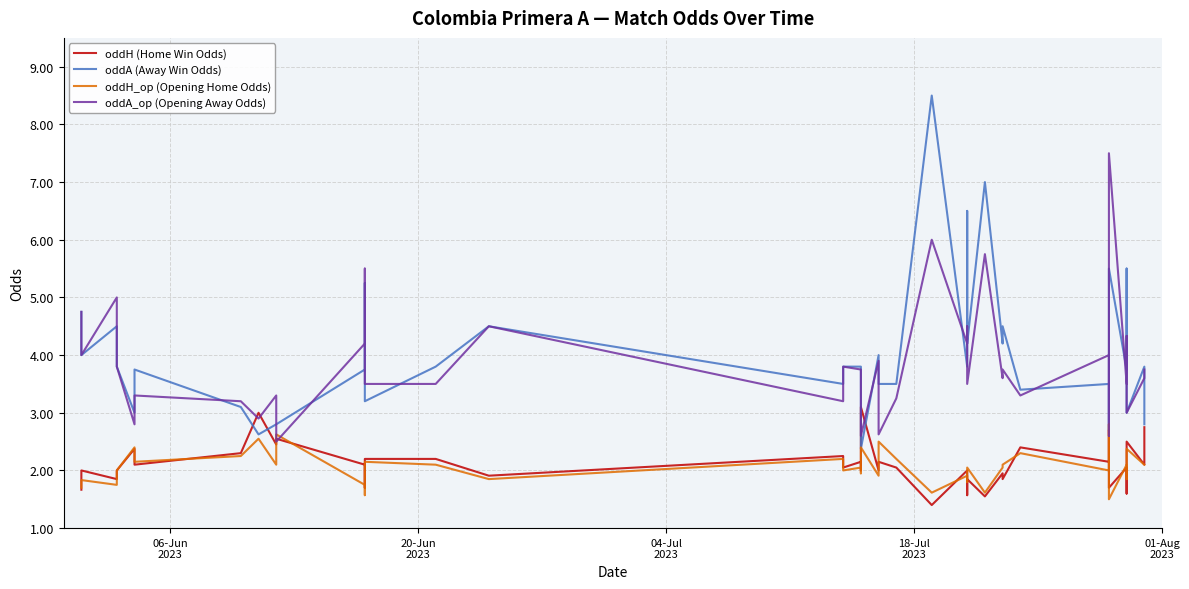

True or false: oddH_op (Opening Home Odds) has a value of 3.1 at 32.

False